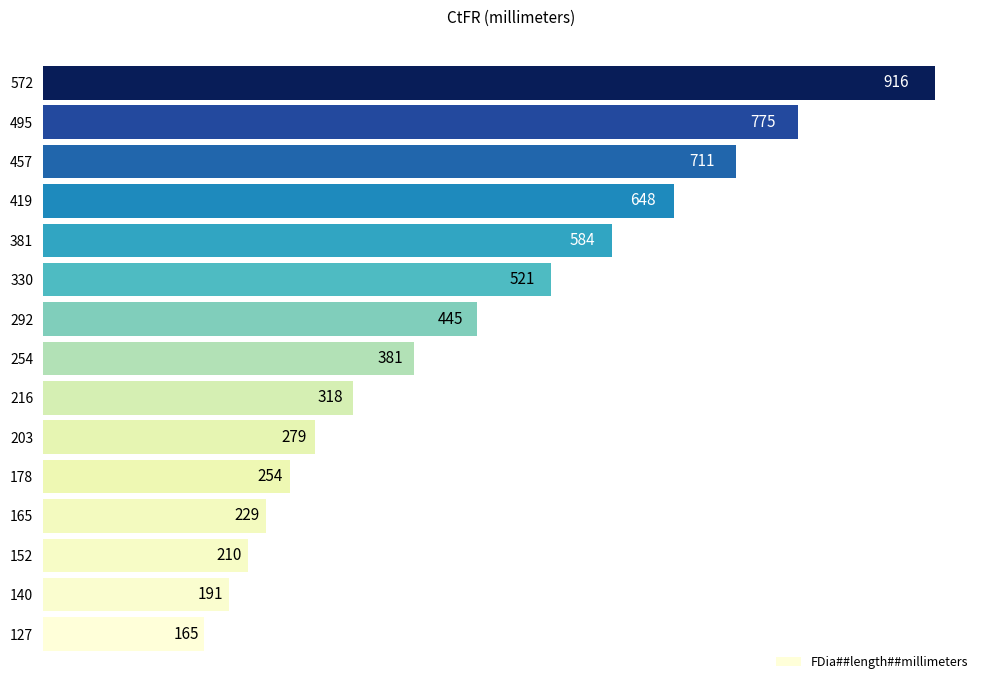

How many data points does each series have?

15